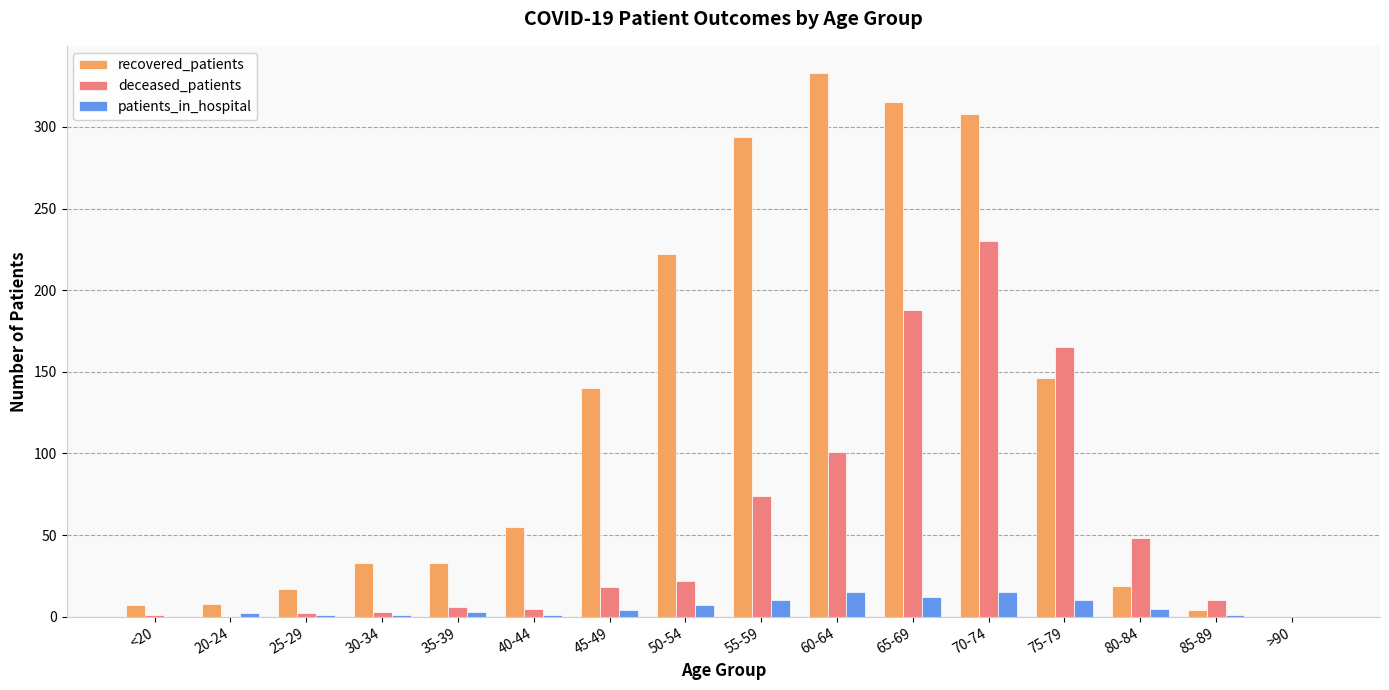

At which category is the sum across all series the highest?

70-74